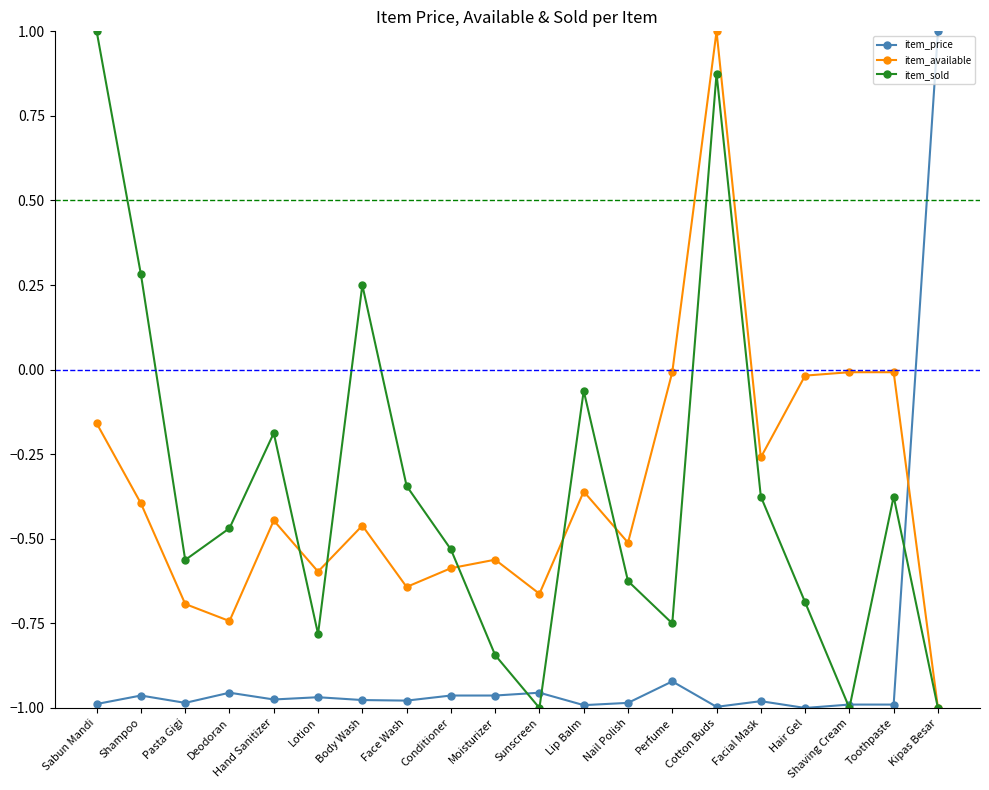

What is the label of the 17th point from the left?

Hair Gel